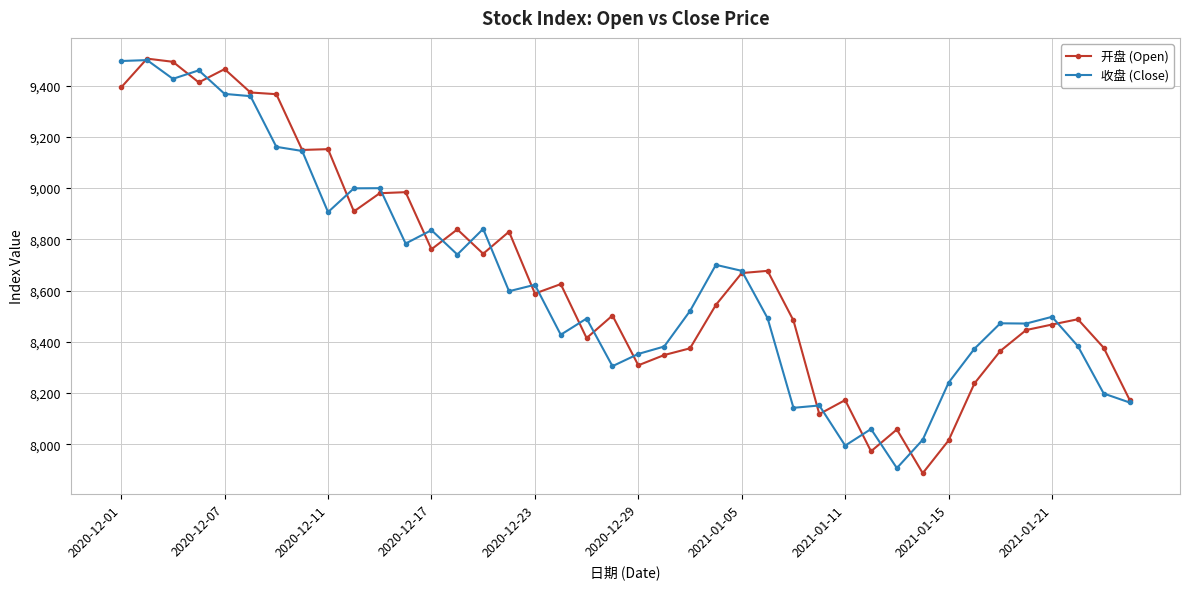

What is the maximum value for 开盘 (Open)?

9505.4